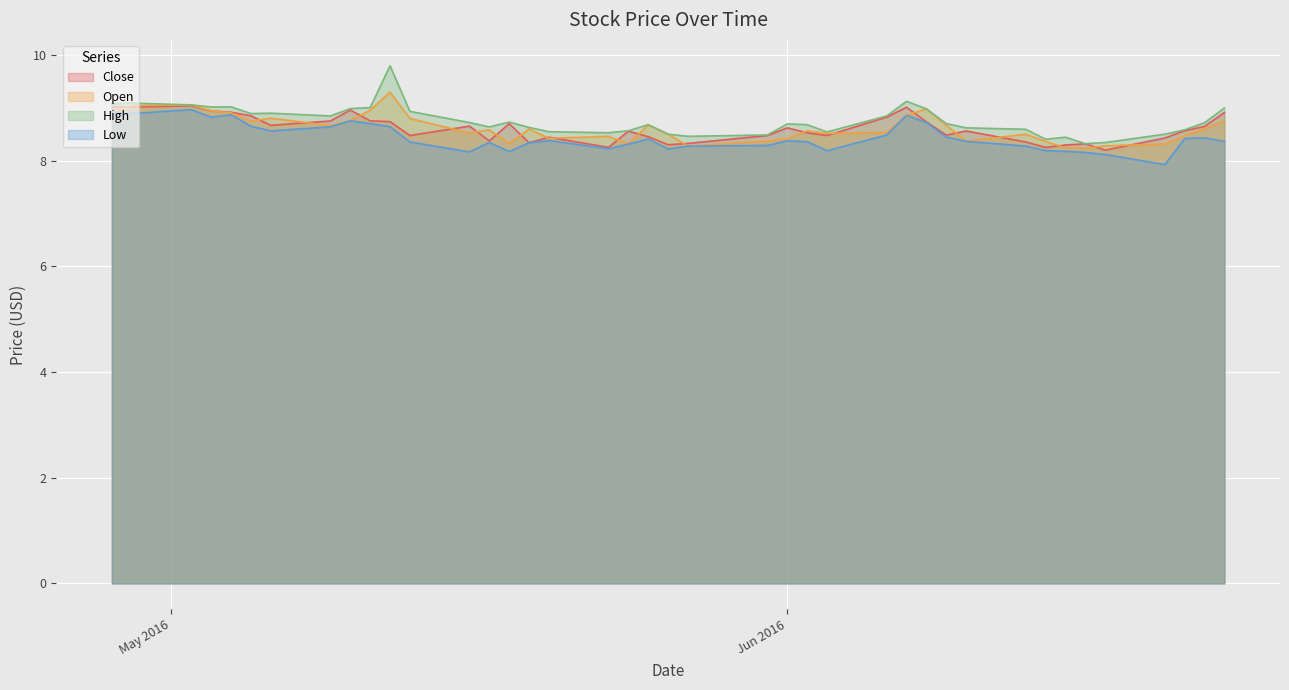

How many lines are shown in the chart?

4